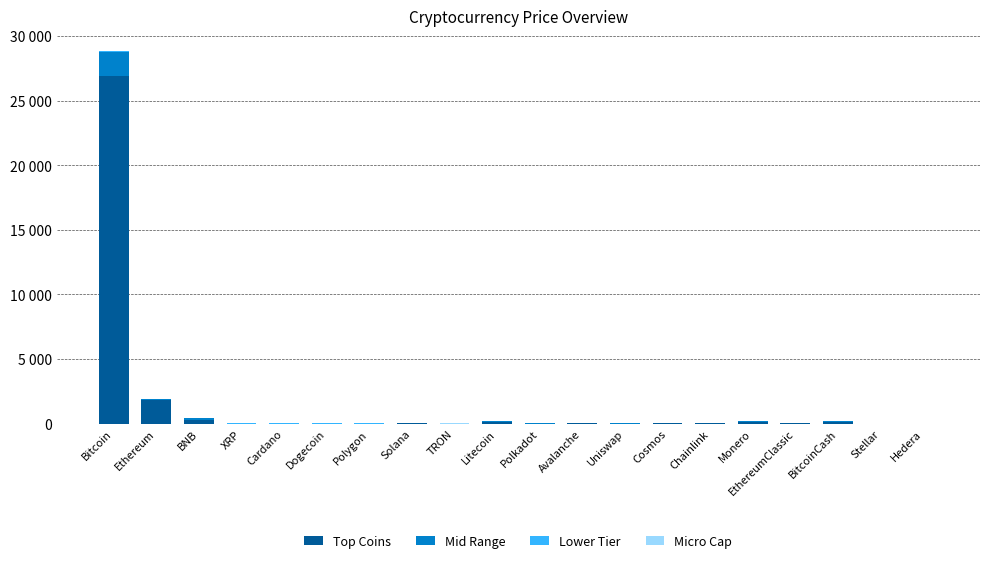

Are the bars horizontal?

No